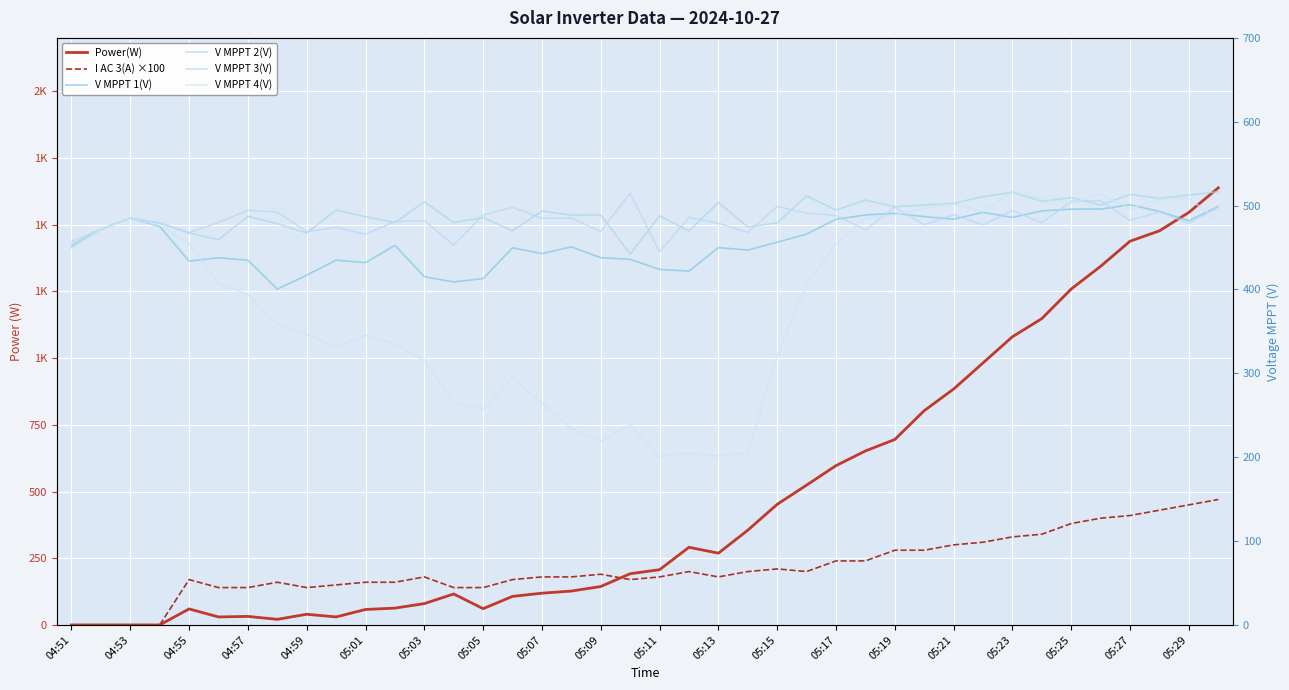

Which series changed the most between 05:09 and 26?

Power(W)